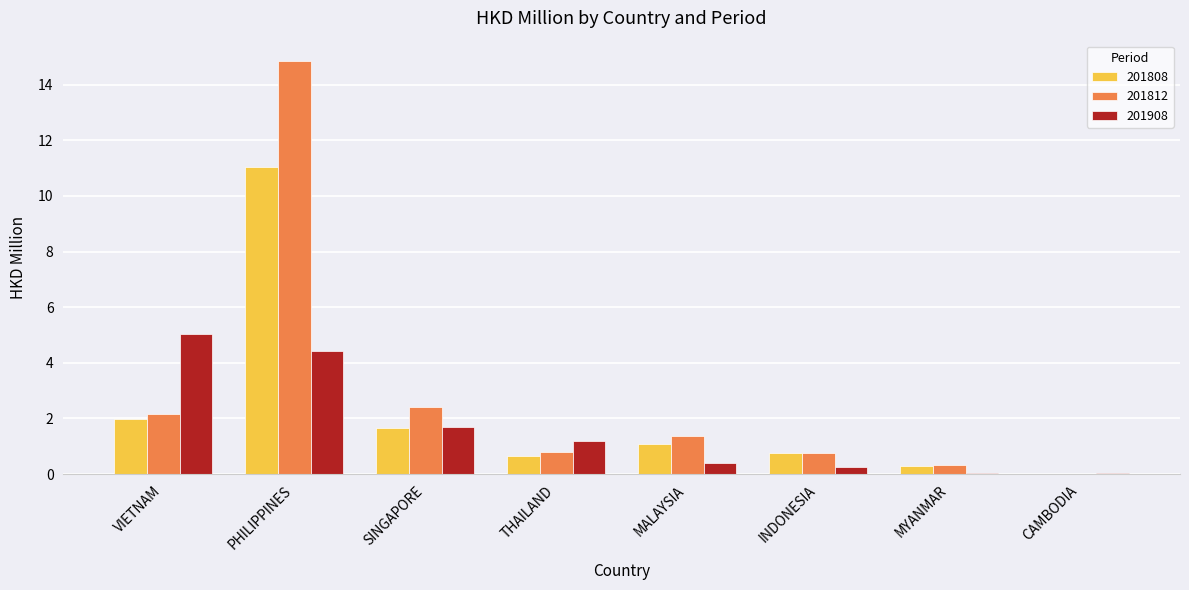

Between VIETNAM and SINGAPORE, which series saw the biggest shift?

201908